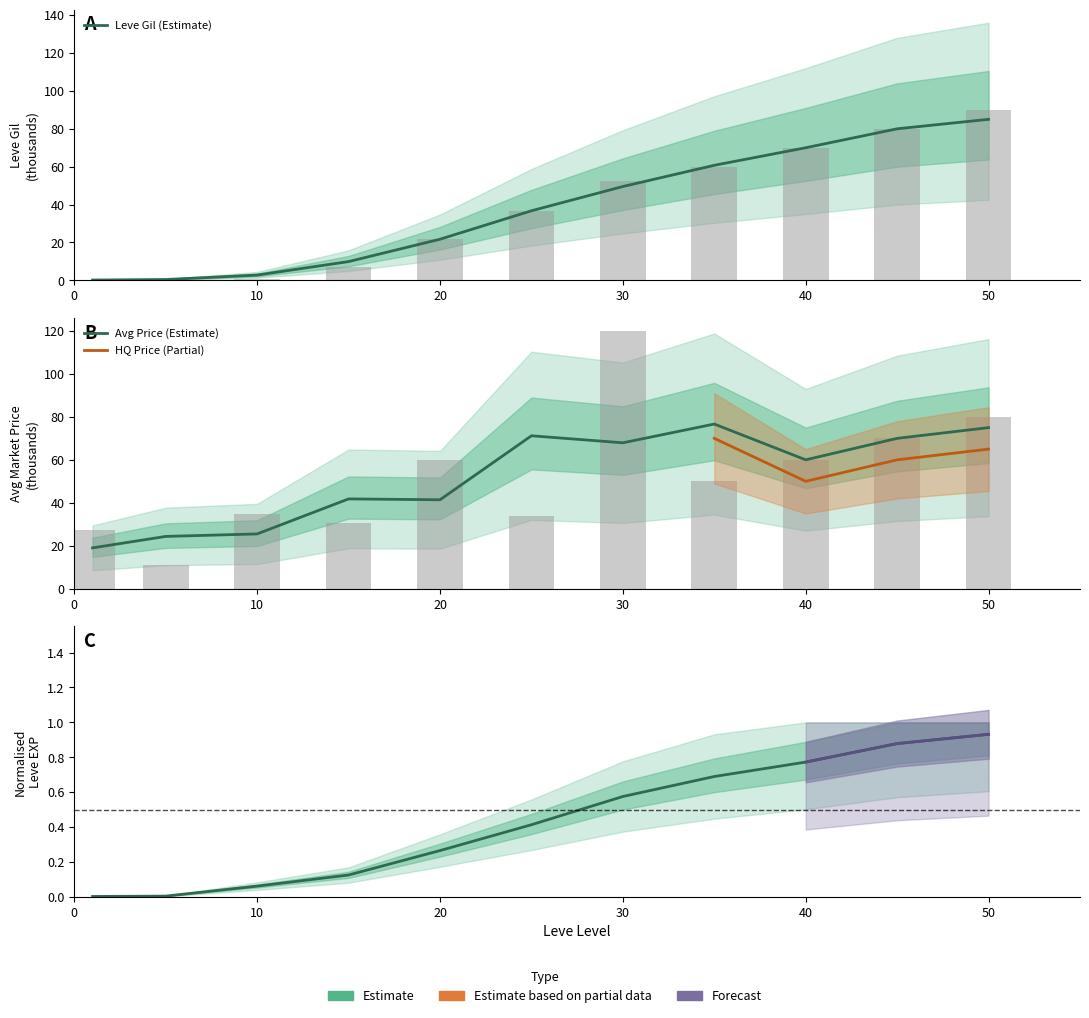

Rank the series at 50 from highest to lowest value.

Leve Gil, Leve EXP, currentAveragePrice